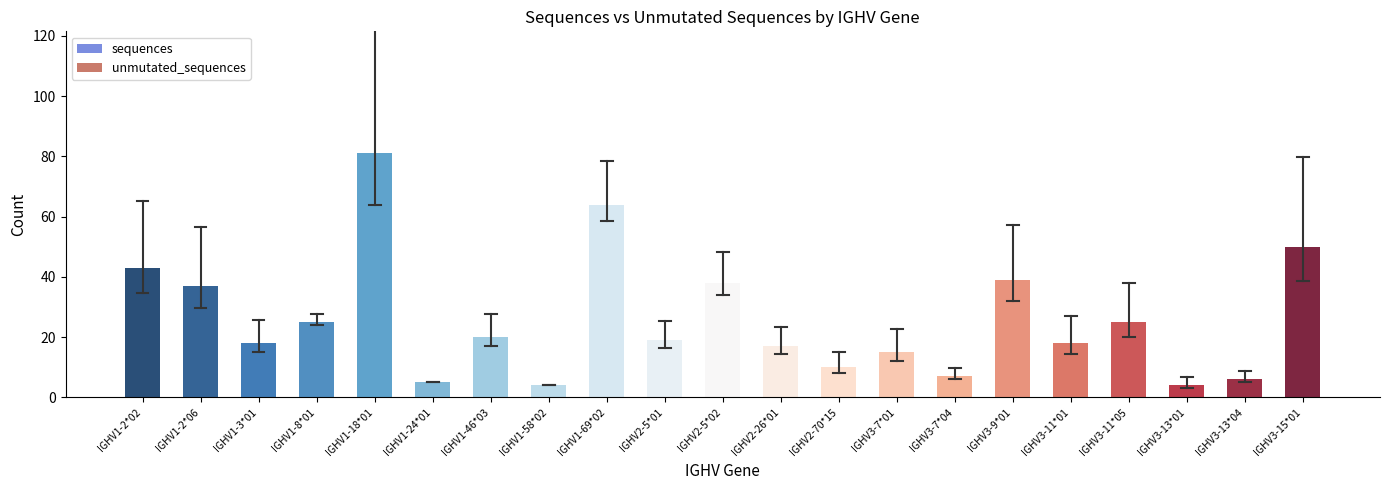

Is it true that the value at IGHV3-13*01 is 4?

True